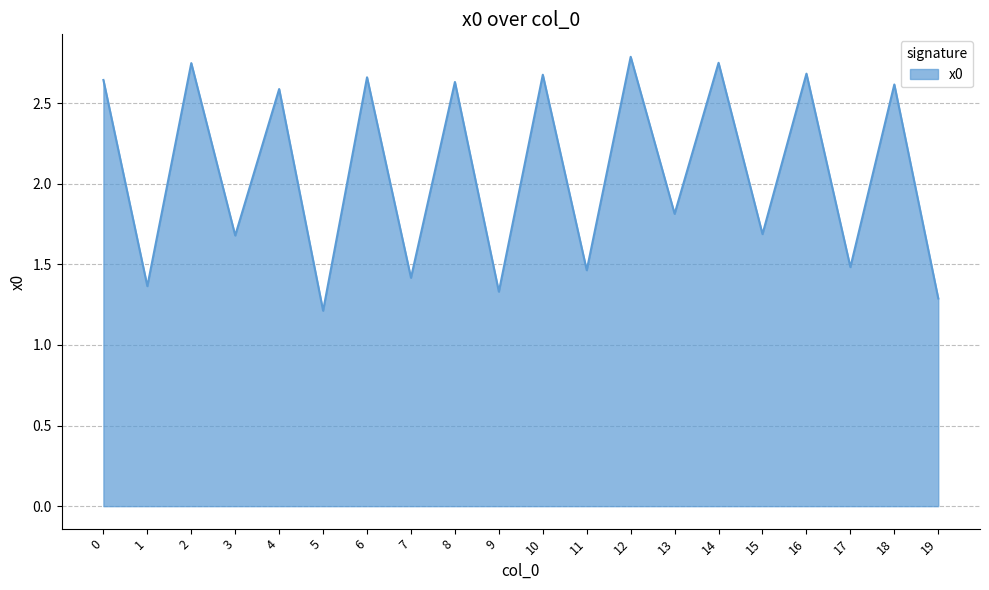

The value at 17 is 2.3. True or false?

False